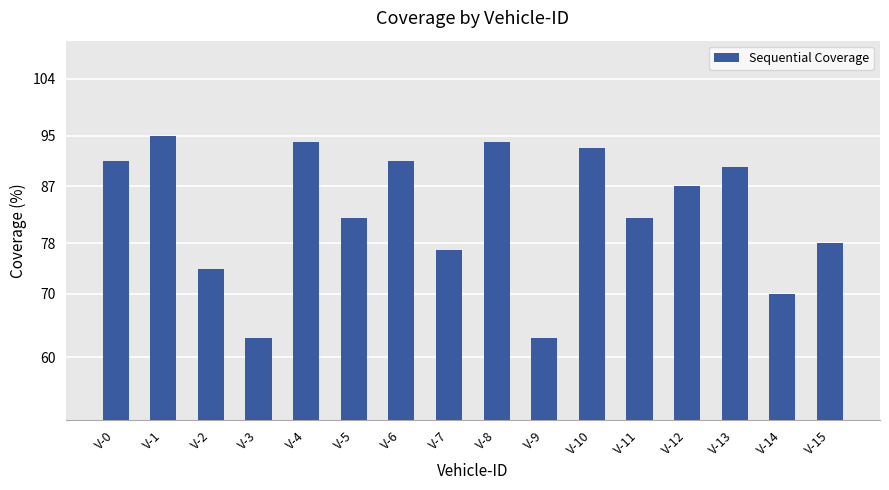

What is the difference between the maximum and minimum values?

32